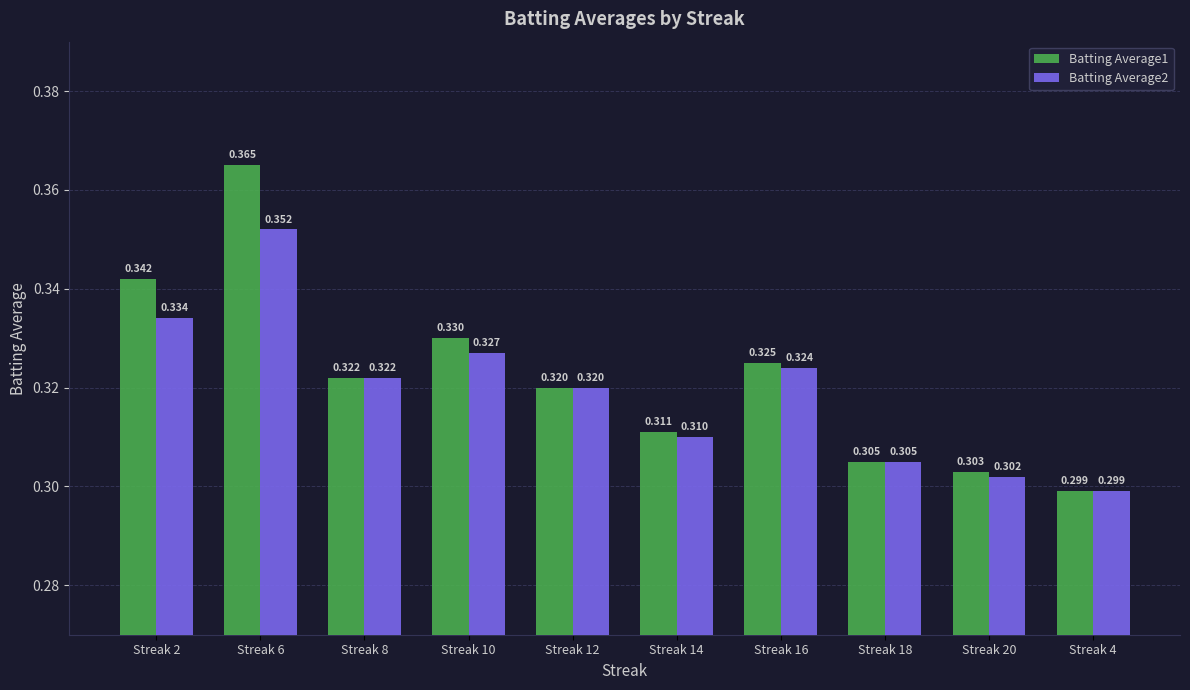

Is the value of Batting Average1 at Streak 12 greater than the value of Batting Average2 at Streak 10?

No